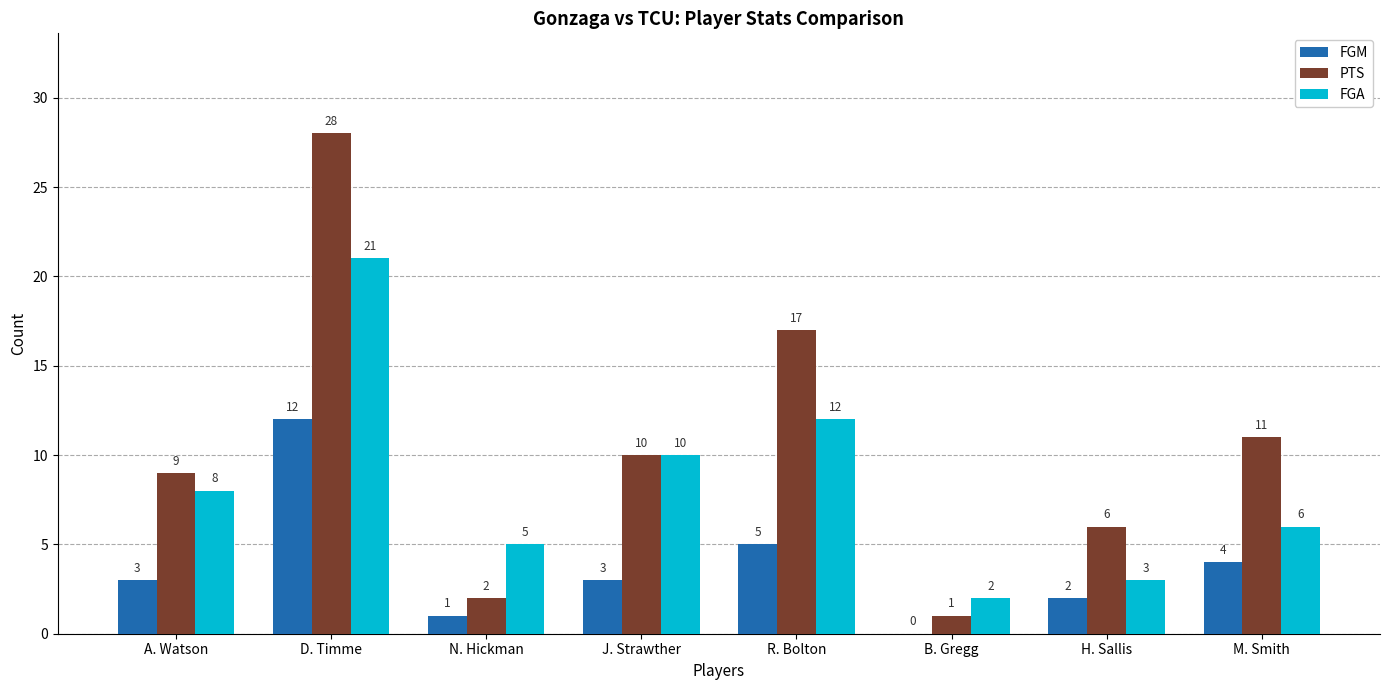

What is the approximate value of PTS at M. Smith?

11